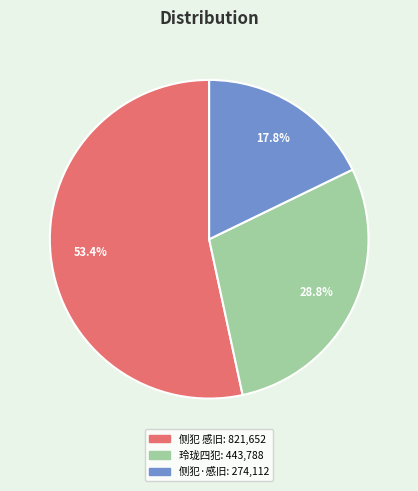

How many slices are in this pie chart?

3